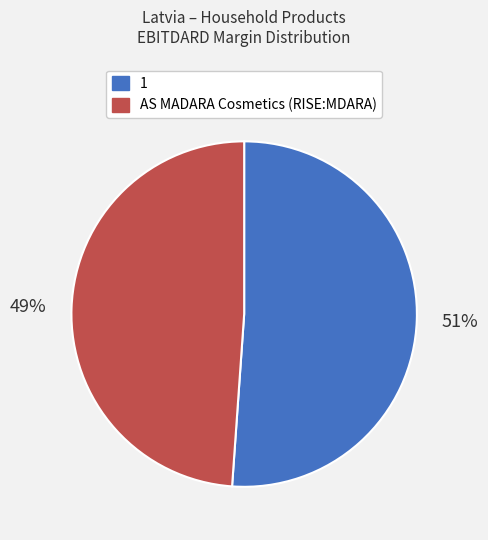

Which has a higher value, AS MADARA Cosmetics (RISE:MDARA) or 1?

1